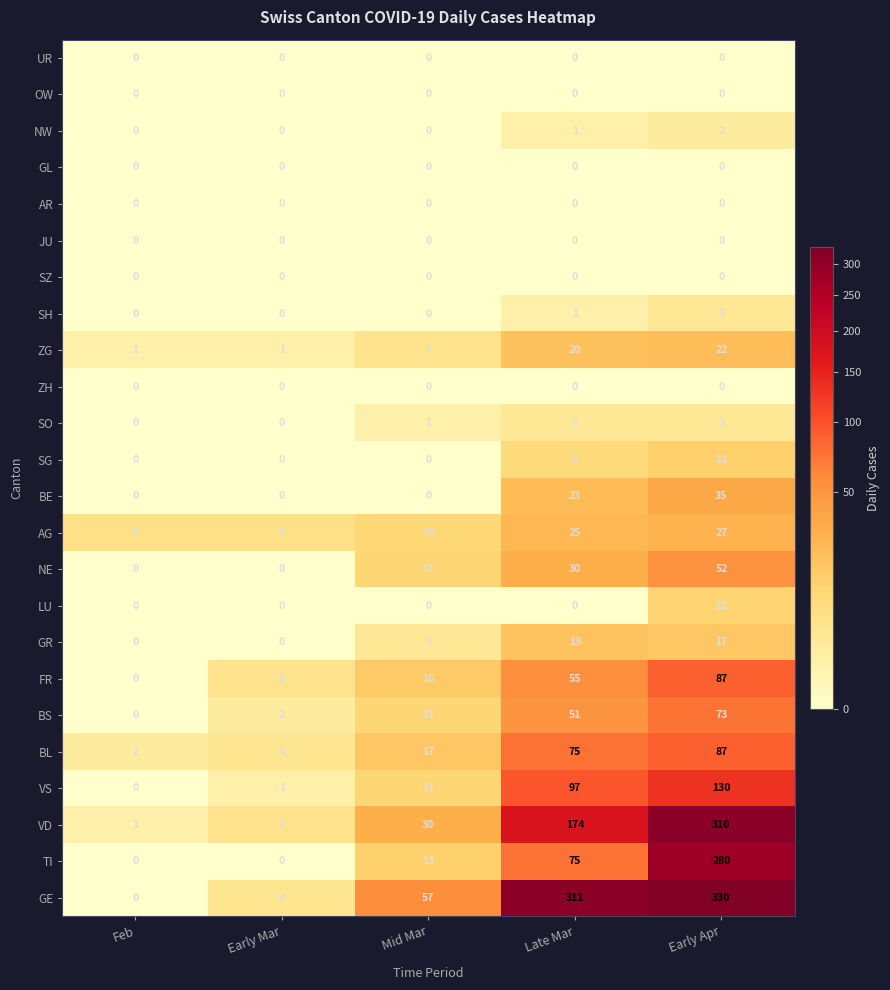

At which label is GE closest to 165?

Mid Mar